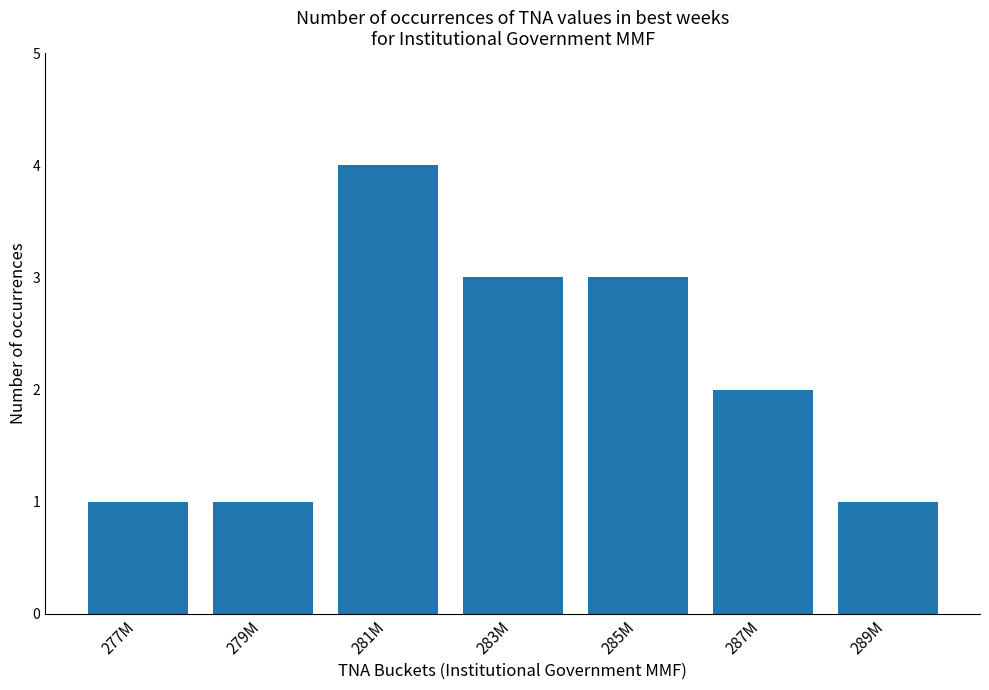

Count the number of data series in this chart.

1